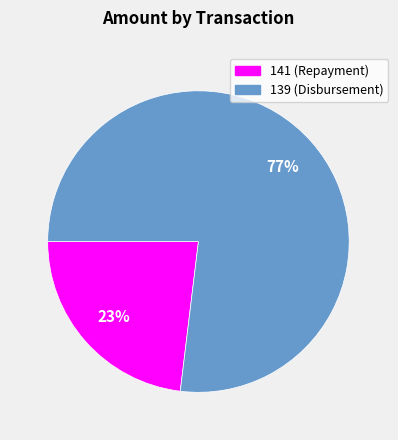

True or false: 139 accounts for 77% of the total.

True